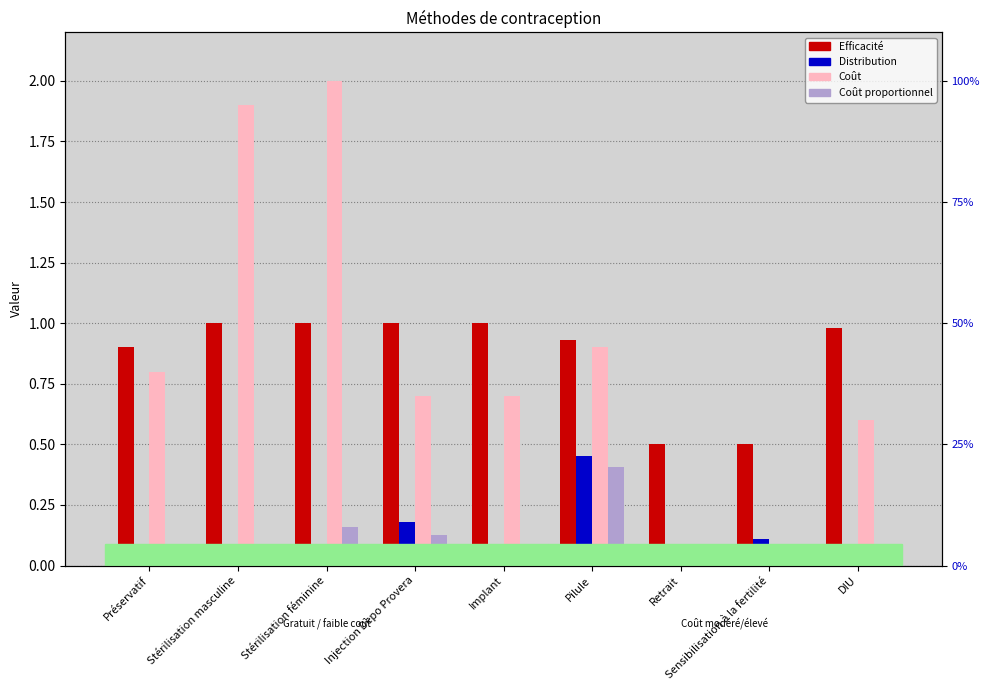

Reading left to right, extract all data points from this chart.

Efficacité: Préservatif=0.9	Stérilisation masculine=1.0	Stérilisation féminine=1.0	Injection Depo Provera=1.0	Implant=1.0	Pilule=0.9	Retrait=0.5	Sensibilisation à la fertilité=0.5	DIU=1.0
Distribution: Préservatif=0.1	Stérilisation masculine=0.0	Stérilisation féminine=0.1	Injection Depo Provera=0.2	Implant=0.0	Pilule=0.5	Retrait=0.0	Sensibilisation à la fertilité=0.1	DIU=0.0
Coût: Préservatif=0.8	Stérilisation masculine=1.9	Stérilisation féminine=2.0	Injection Depo Provera=0.7	Implant=0.7	Pilule=0.9	Retrait=0.0	Sensibilisation à la fertilité=0.0	DIU=0.6
Coût proportionnel: Préservatif=0.1	Stérilisation masculine=0.0	Stérilisation féminine=0.2	Injection Depo Provera=0.1	Implant=0.0	Pilule=0.4	Retrait=0.0	Sensibilisation à la fertilité=0.0	DIU=0.0